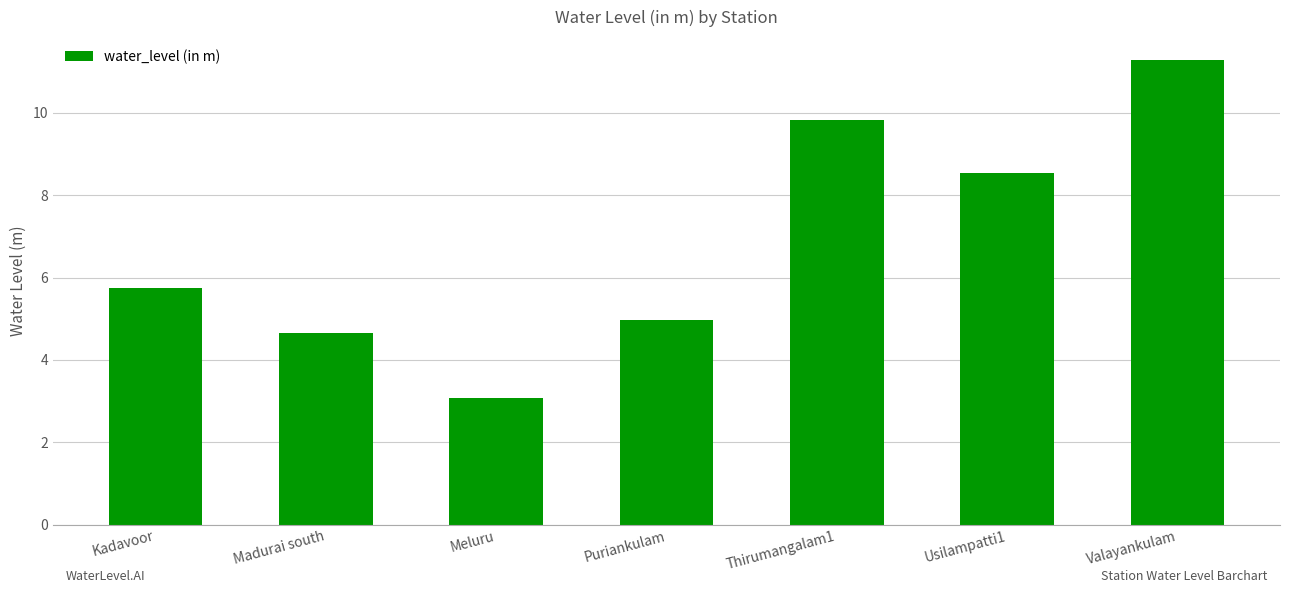

Is it true that the value at Madurai south is 0.9?

False